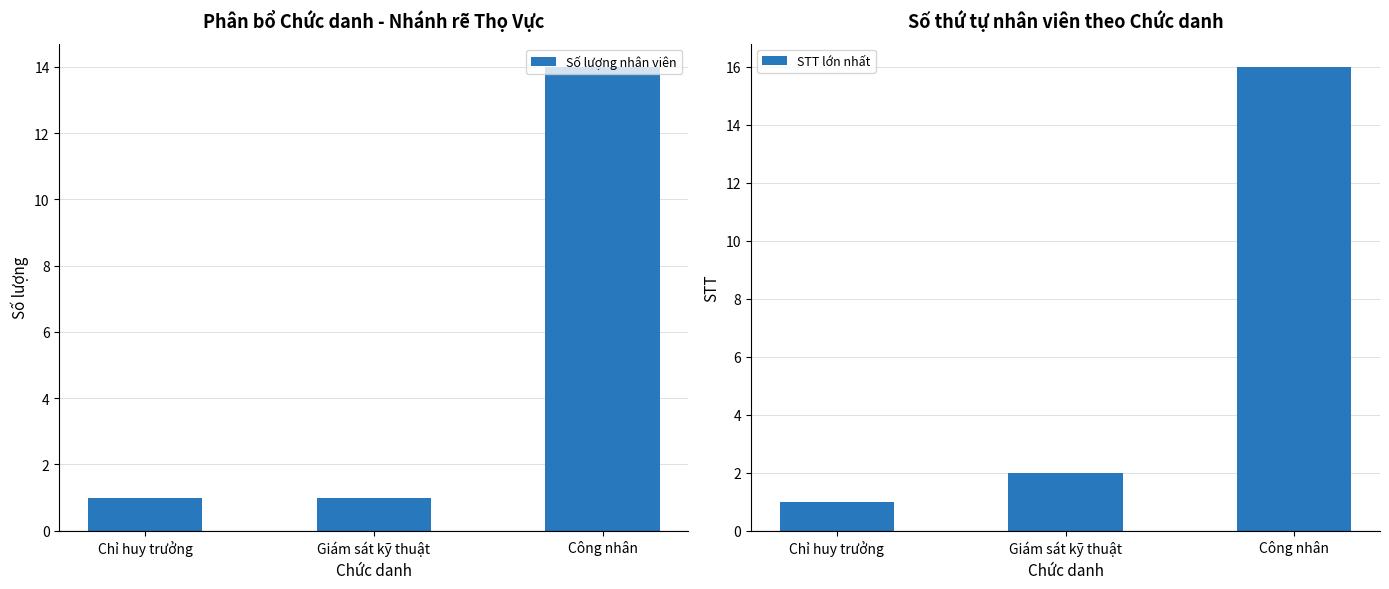

How many groups of bars are there?

3